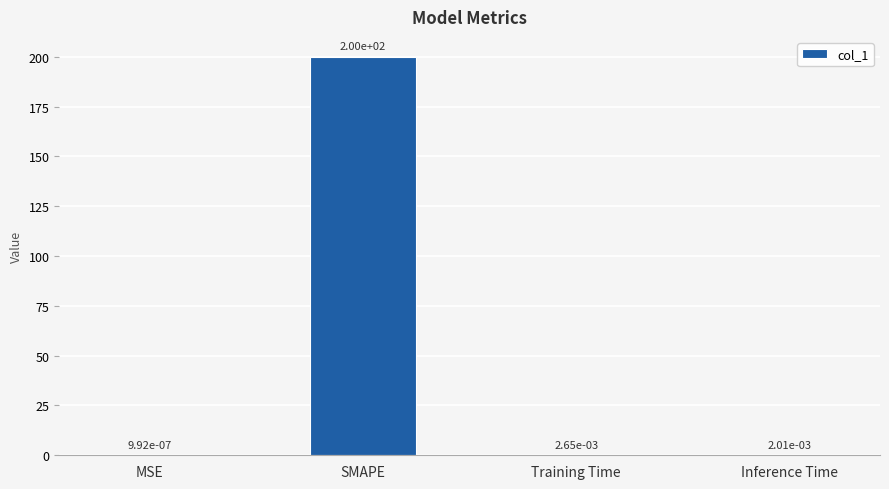

What is the sum of all values?

200.0